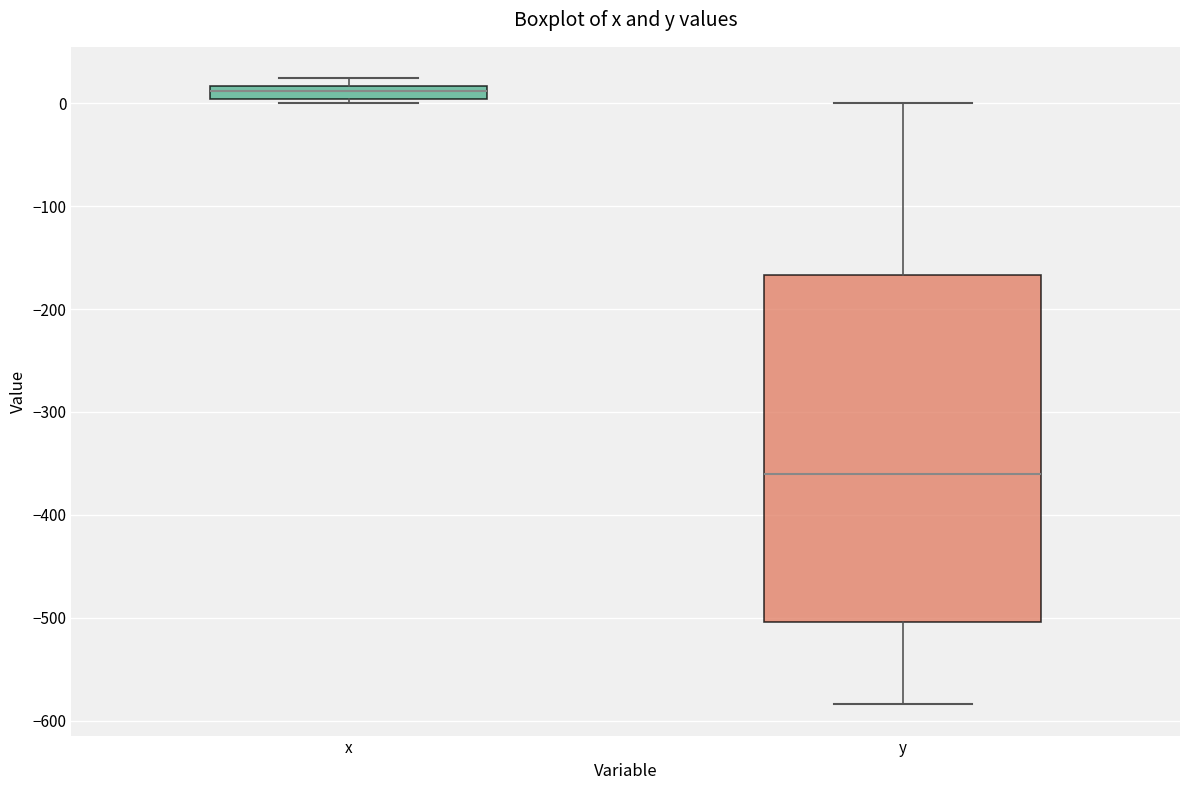

Which box's median line is the highest?

x